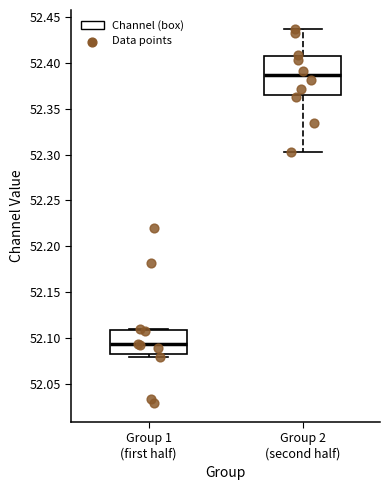

Which box has the lowest median line?

Group 1 (first half)